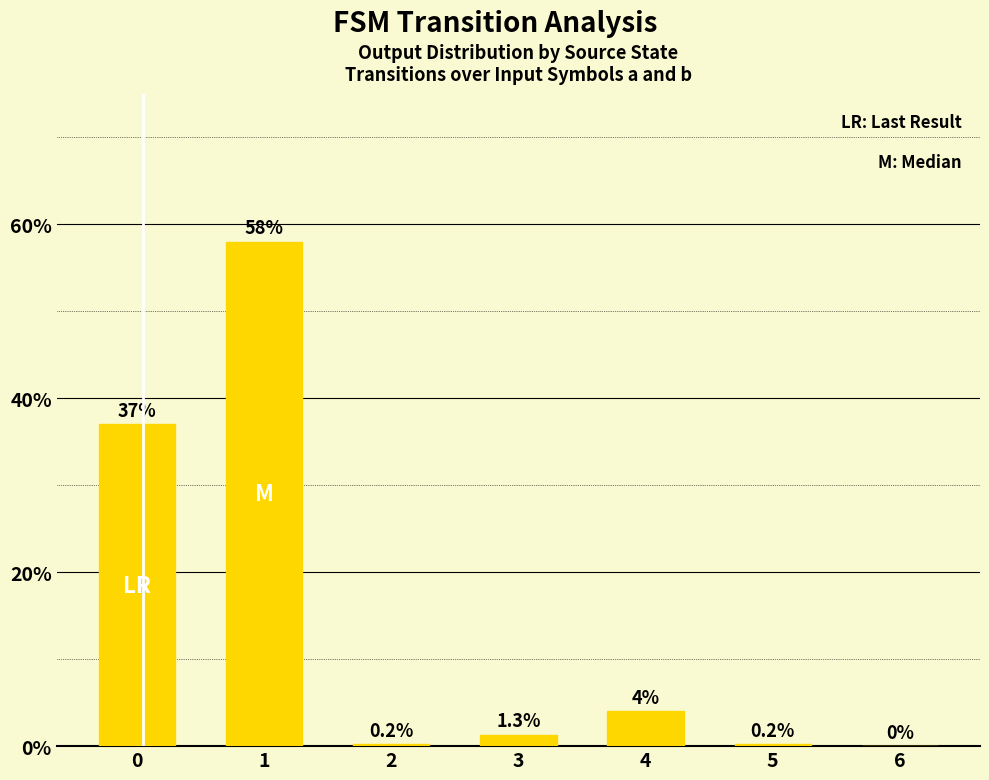

Is it true that the value at 5 is 0.2?

True